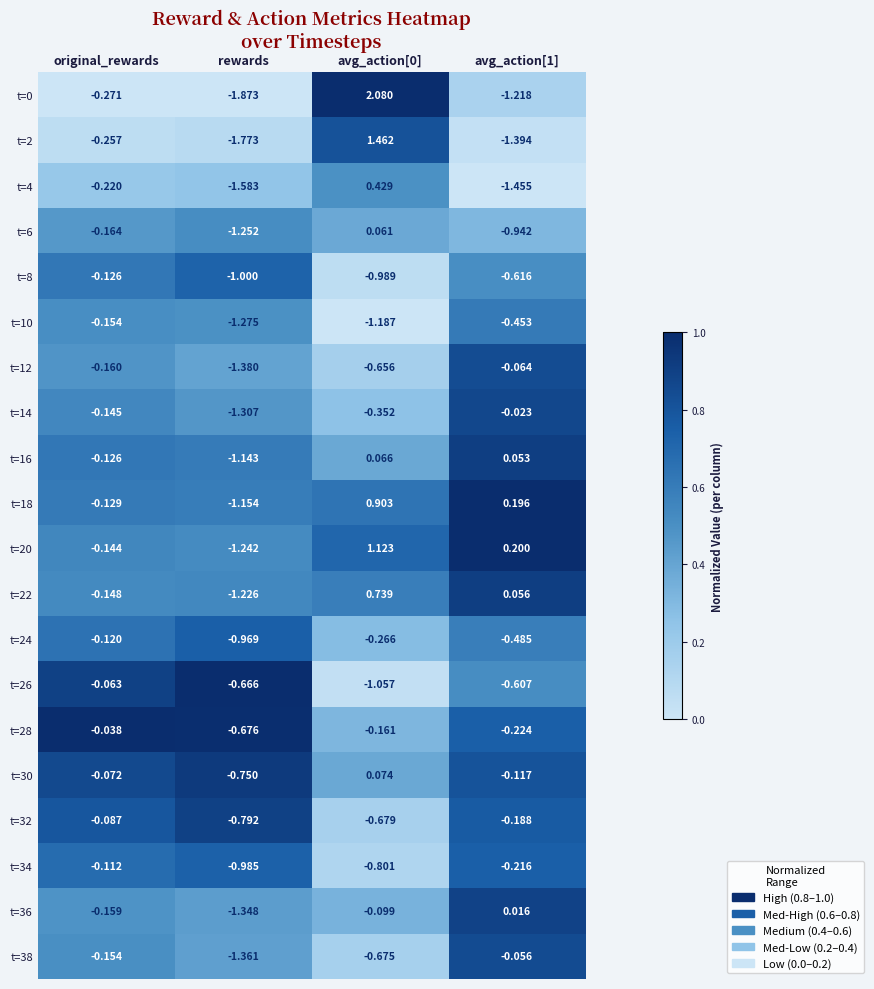

At which label is t=28 closest to 0?

original_rewards